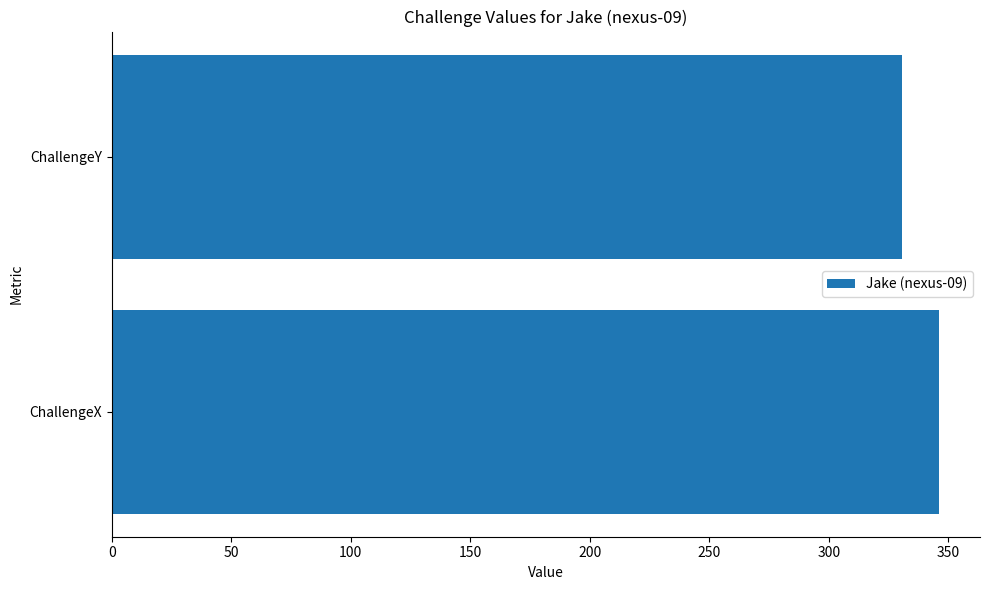

Reading top to bottom, list all the values displayed in this chart.

330.5	346.0